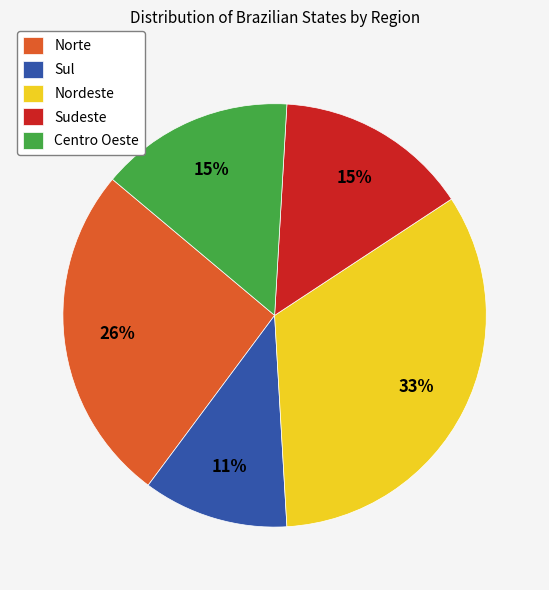

To the nearest percent, what portion does Sudeste represent?

15%